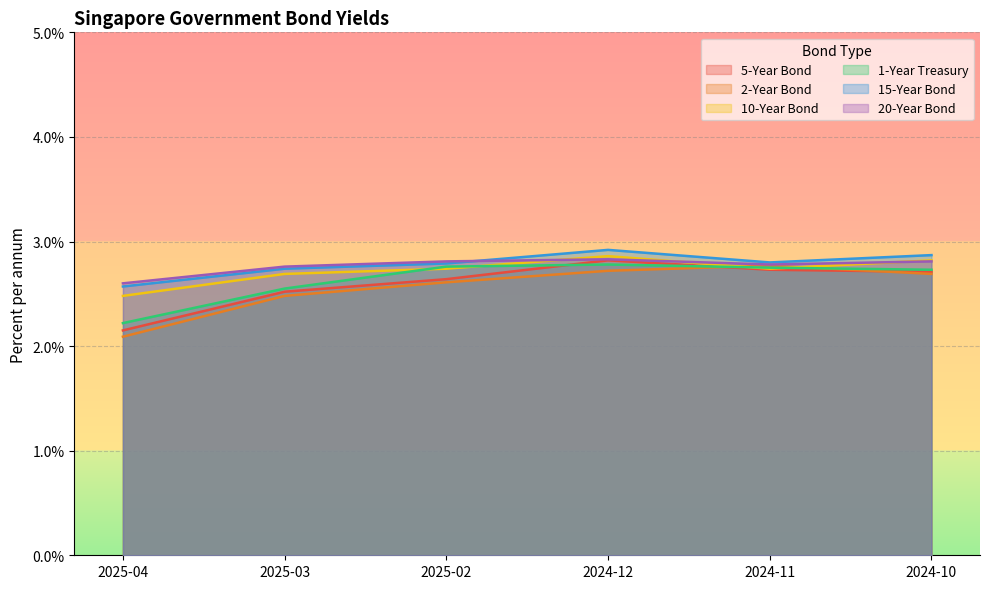

Is it true that 5-Year Bond equals 1.6 at 2024-11?

False